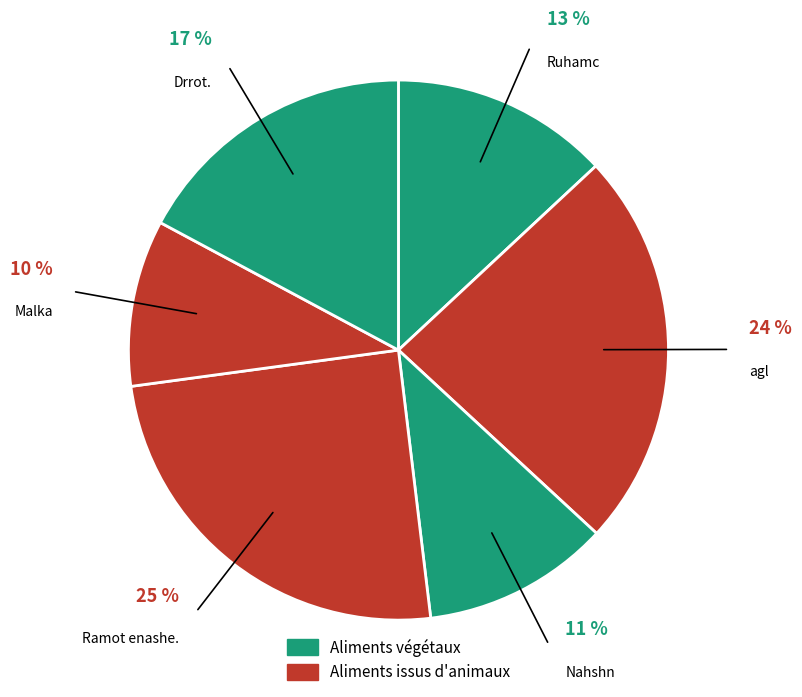

How many segments does this pie chart have?

6